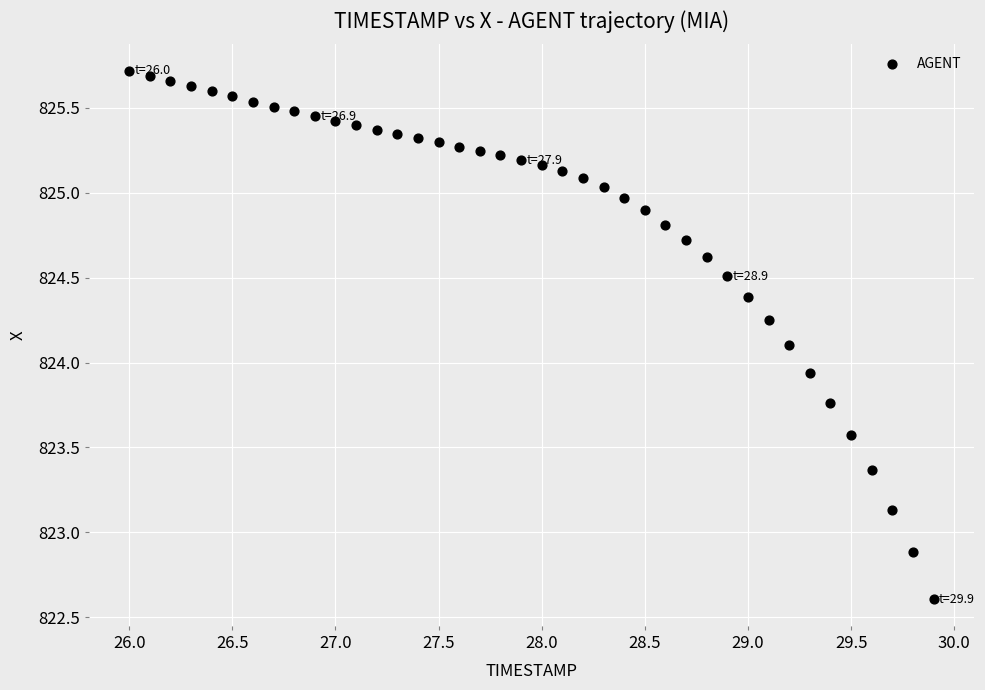

What is the range of Y values (max minus min)?

3.1